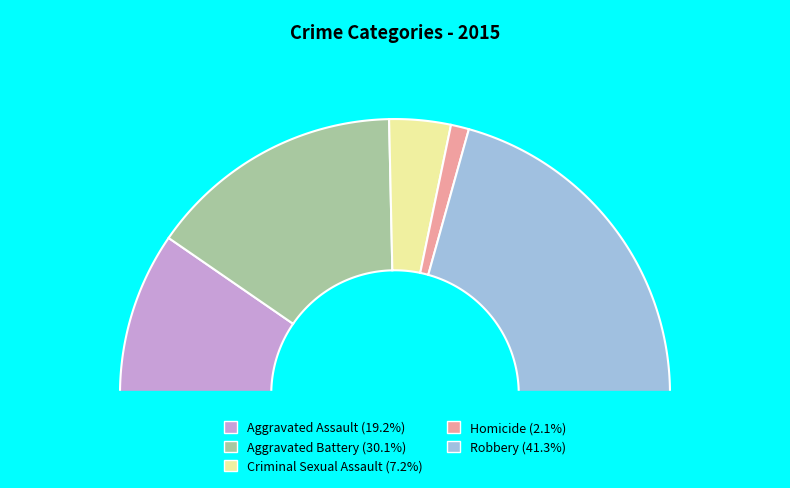

How many slices are in this pie chart?

5